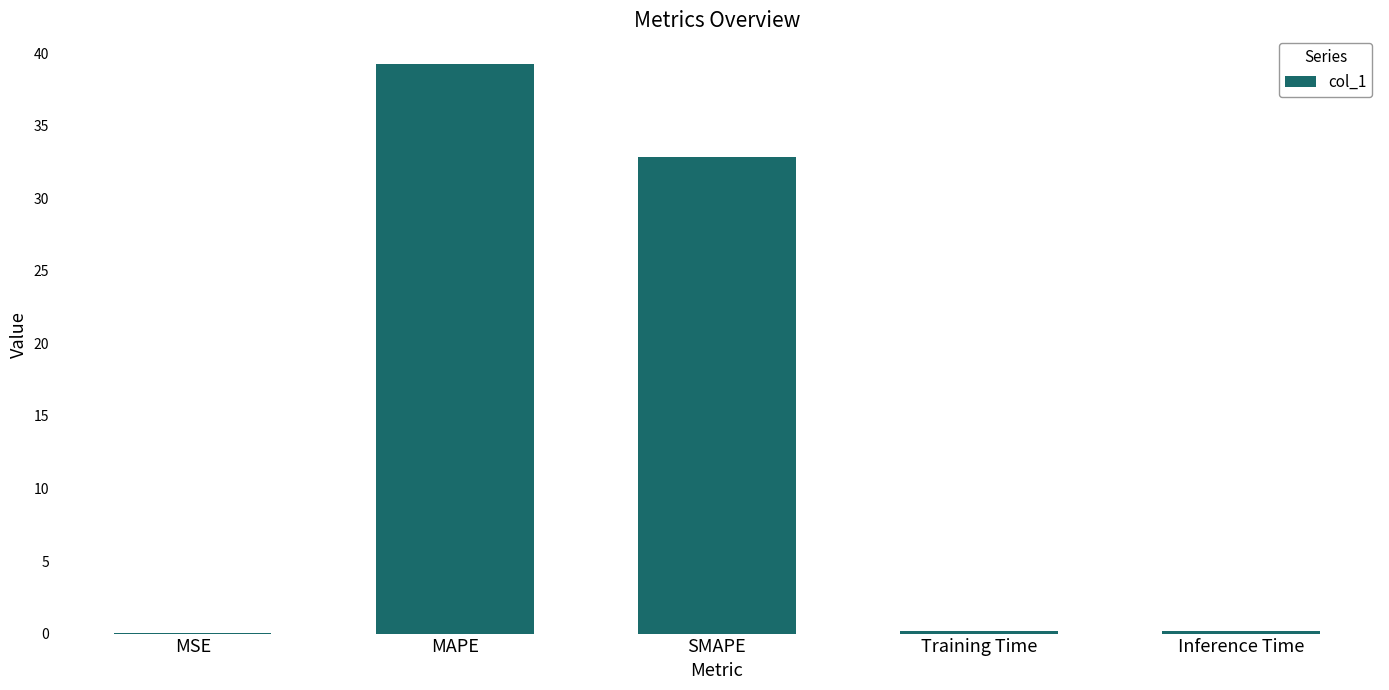

The value at MSE is 0.0. True or false?

True